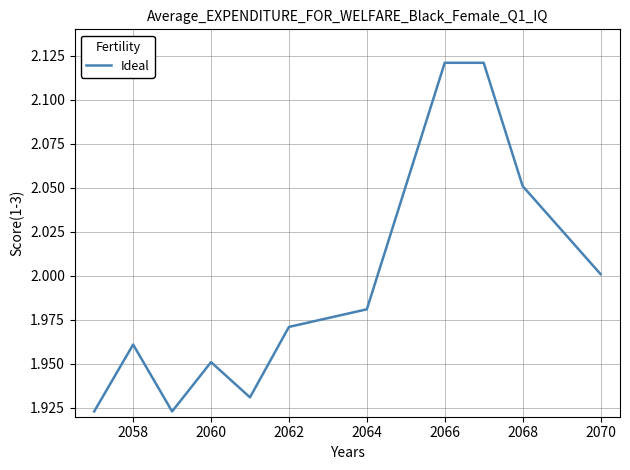

How many lines are shown in the chart?

1